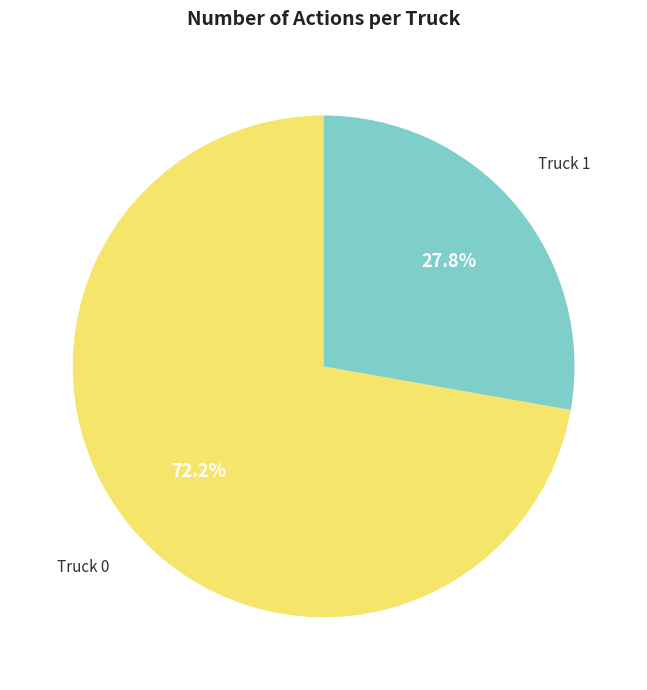

True or false: Truck 1 accounts for 40% of the total.

False